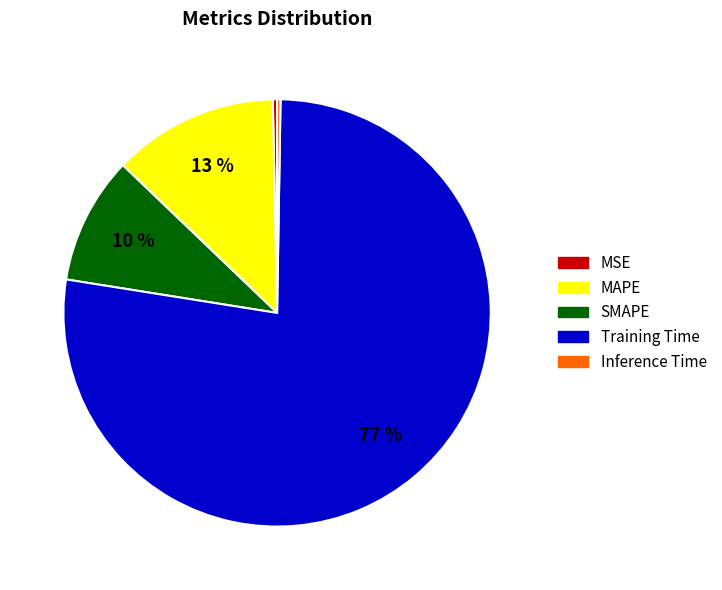

Which slice is the largest?

Training Time